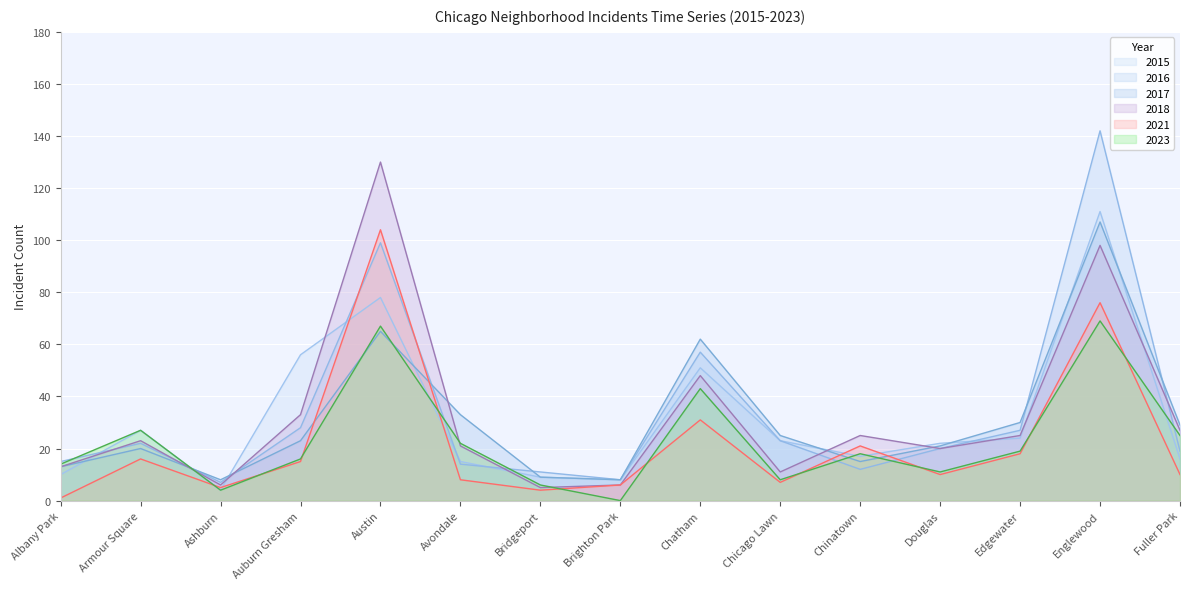

How many values in the 2021 series are below 10?

6